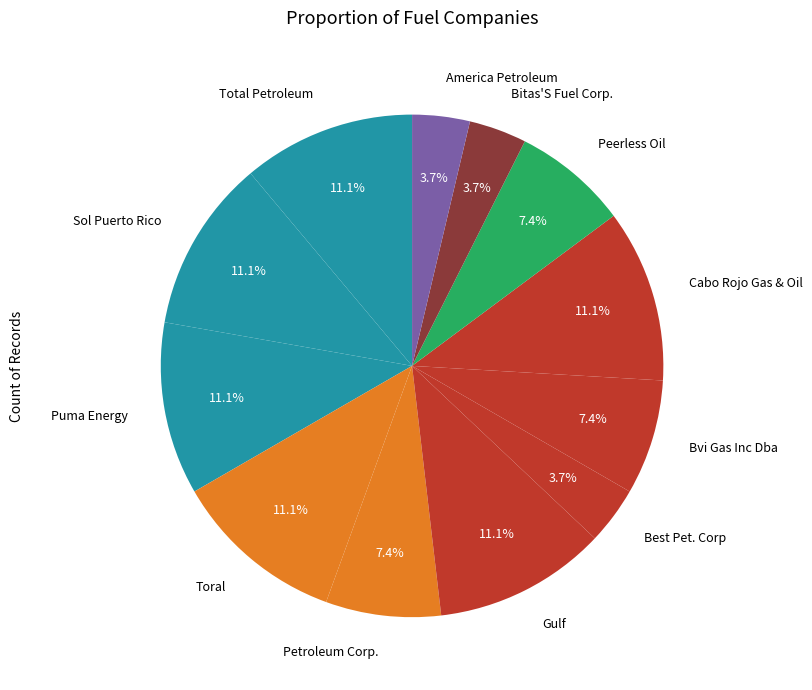

Combined, do Cabo Rojo Gas & Oil and Total Petroleum account for over 50%?

No